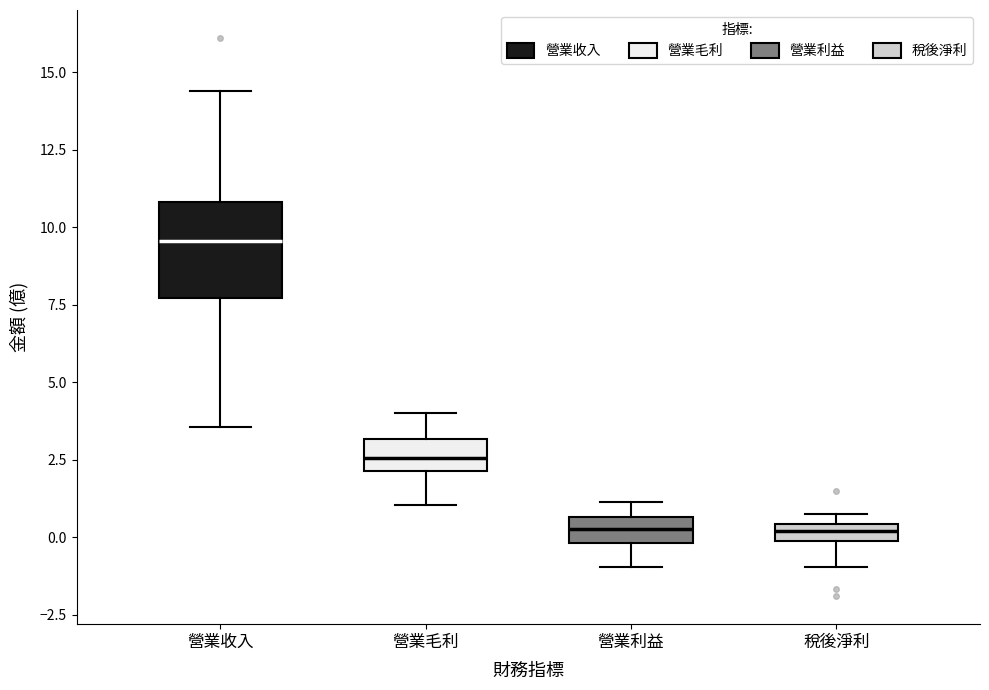

Where is the upper edge of the box for 營業利益 on the y-axis? The values are not printed on the chart, so give them approximately, as read against the axis.

0.5